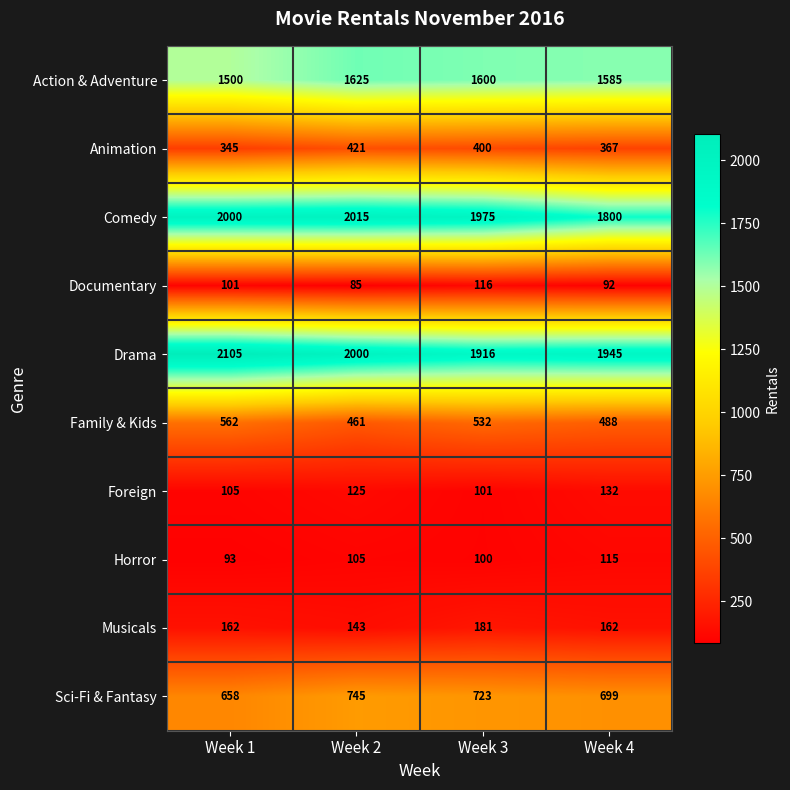

Which series has the widest spread of values?

Comedy